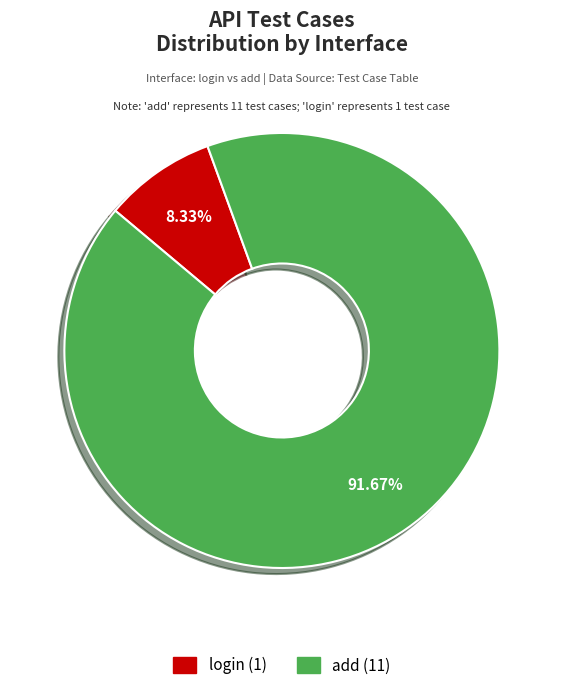

Is it true that add is 92% of the pie?

True